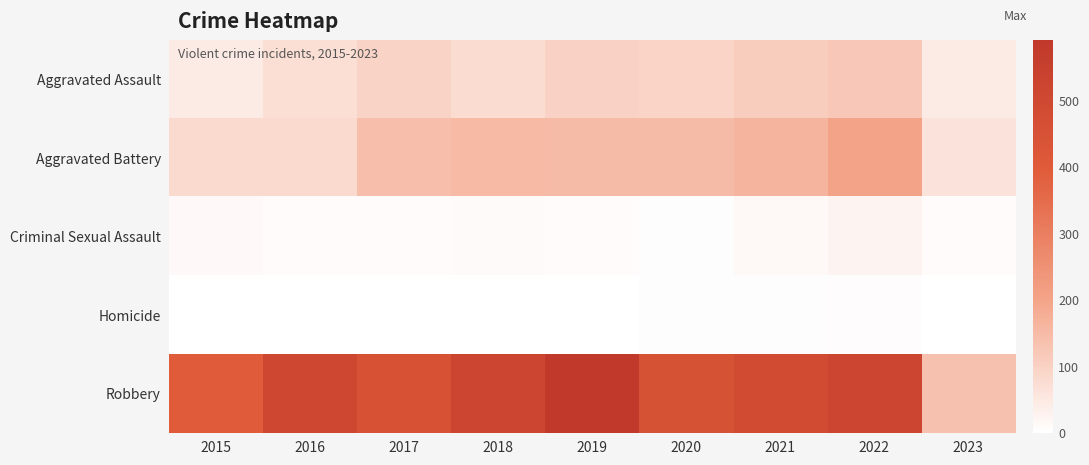

At 2019, list the series in order from largest to smallest.

Robbery, Aggravated Battery, Aggravated Assault, Criminal Sexual Assault, Homicide